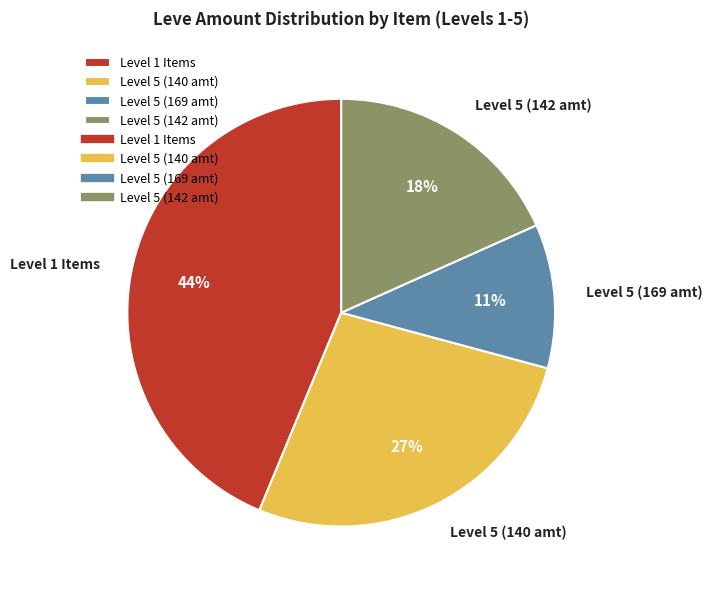

True or false: Level 5 (142 amt) accounts for 18% of the total.

True